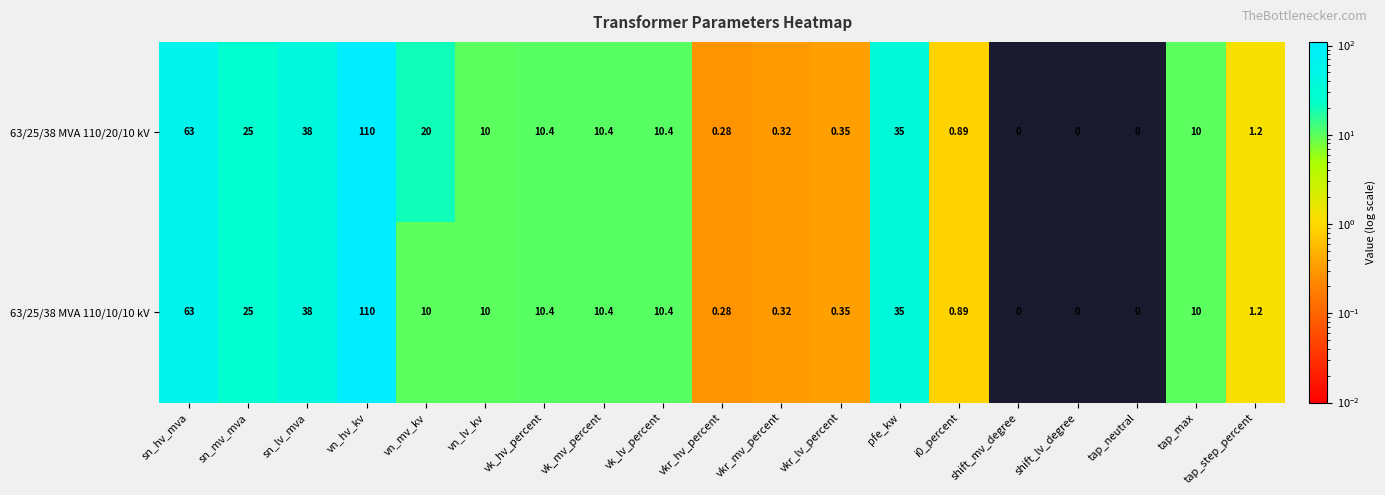

At which category is the sum across all series the highest?

vn_hv_kv